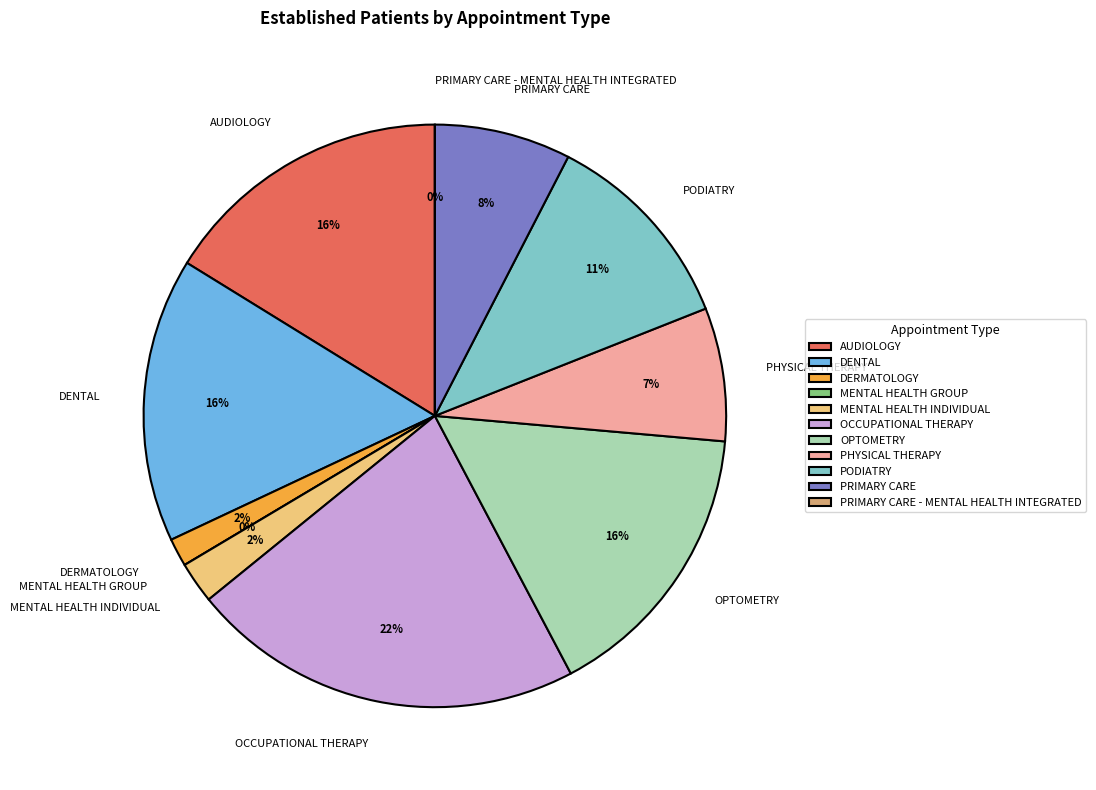

Which slice is the largest?

OCCUPATIONAL THERAPY